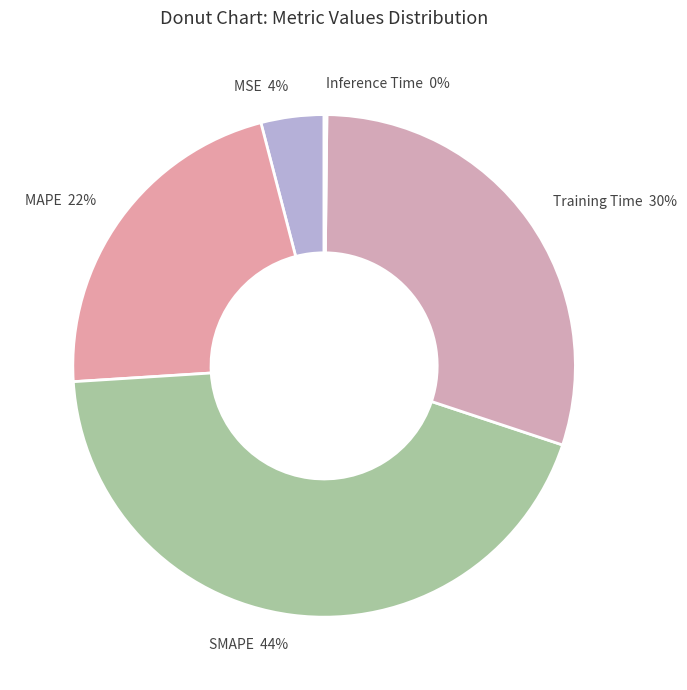

Does Training Time represent more than half of the total?

No